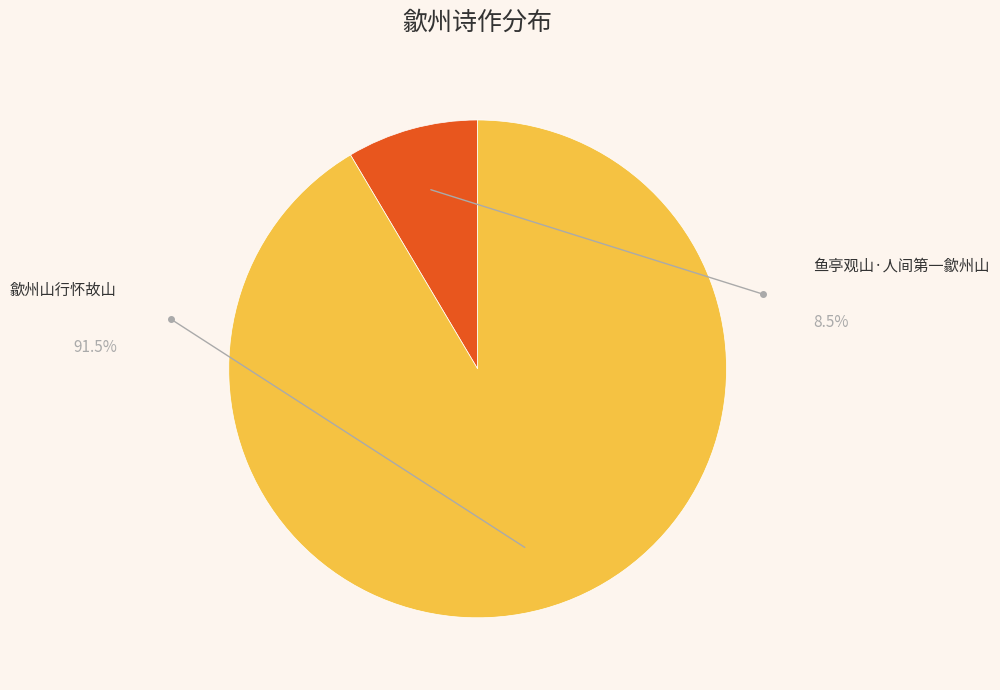

Is there any slice that represents more than half of the pie?

Yes